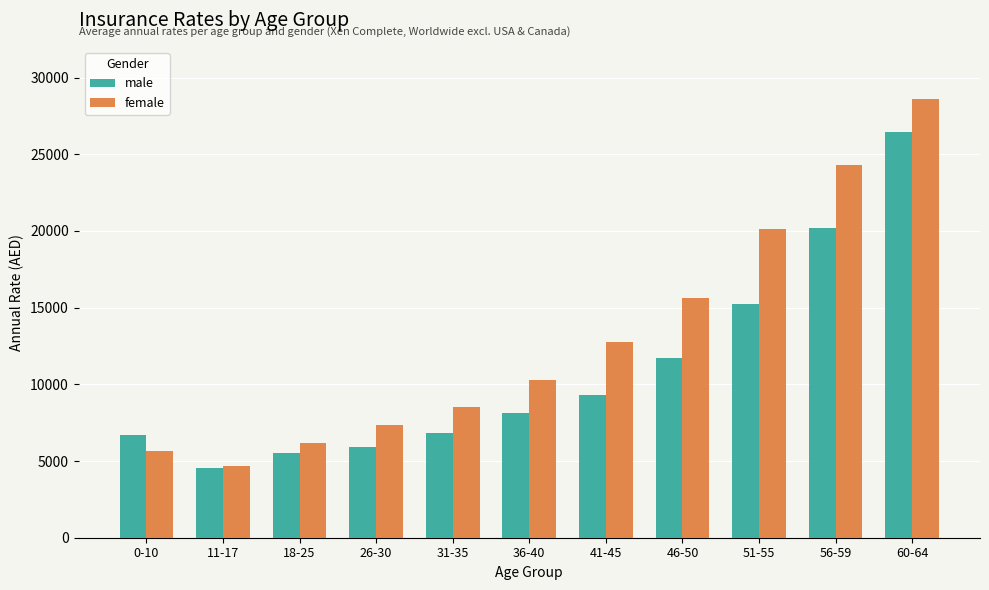

At which label is male closest to 15486?

51-55